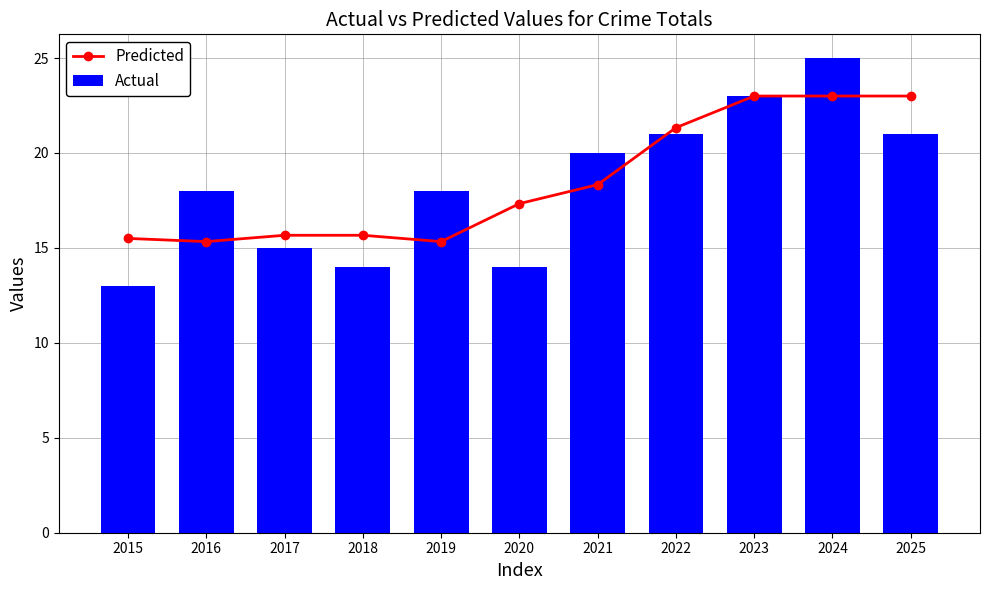

At how many categories does at least one series exceed 22?

3